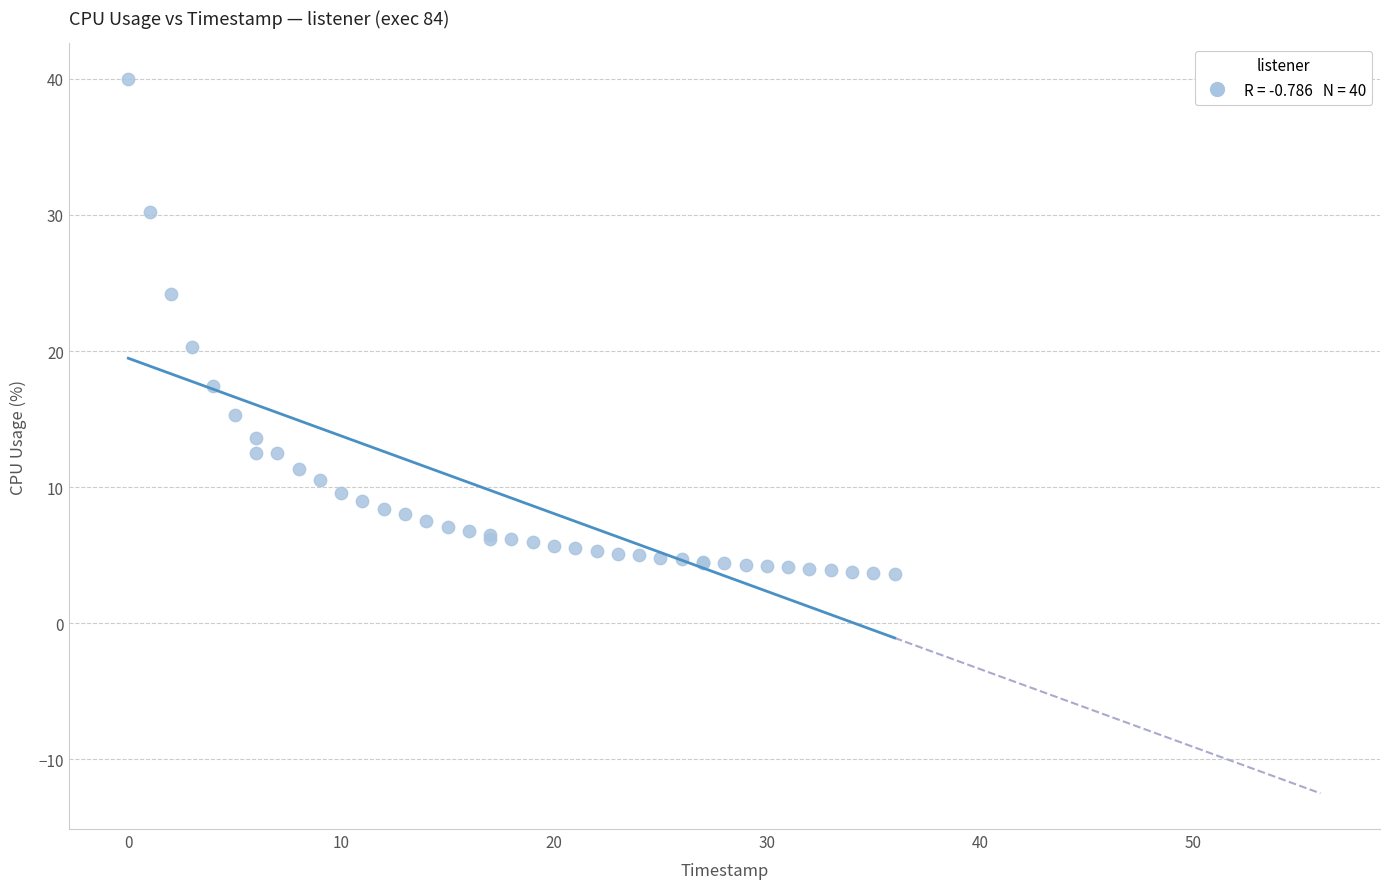

What Y value in the scatter plot is closest to 21?

20.3